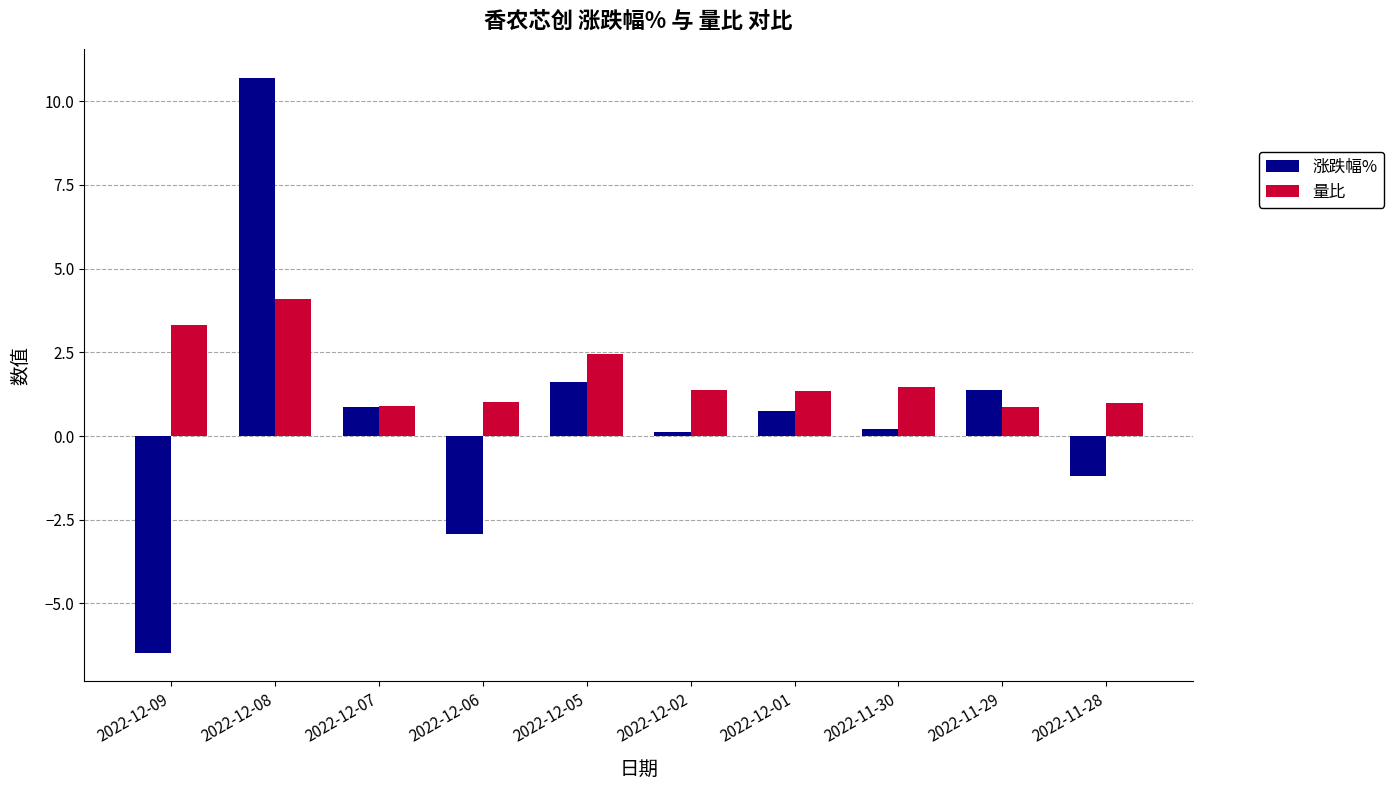

True or false: 涨跌幅% has a value of 17.3 at 2022-12-08.

False